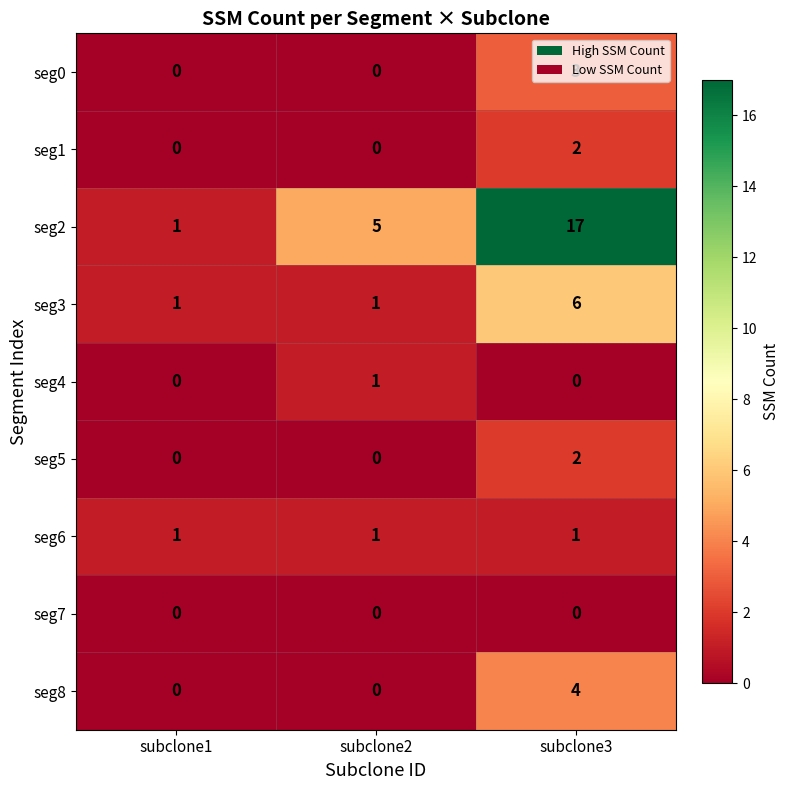

What is the spread (max minus min) of values at subclone3?

17